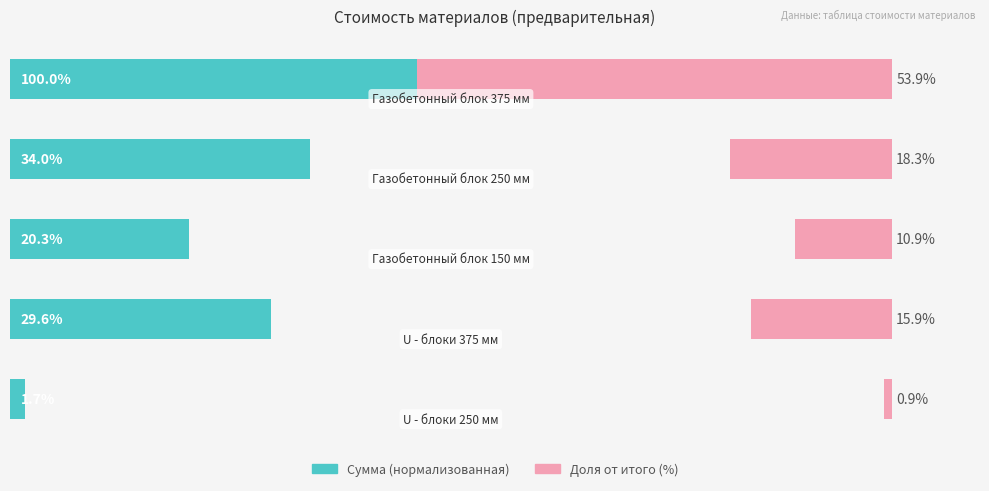

What is the sum of all Сумма (нормализованная) values?

185.5